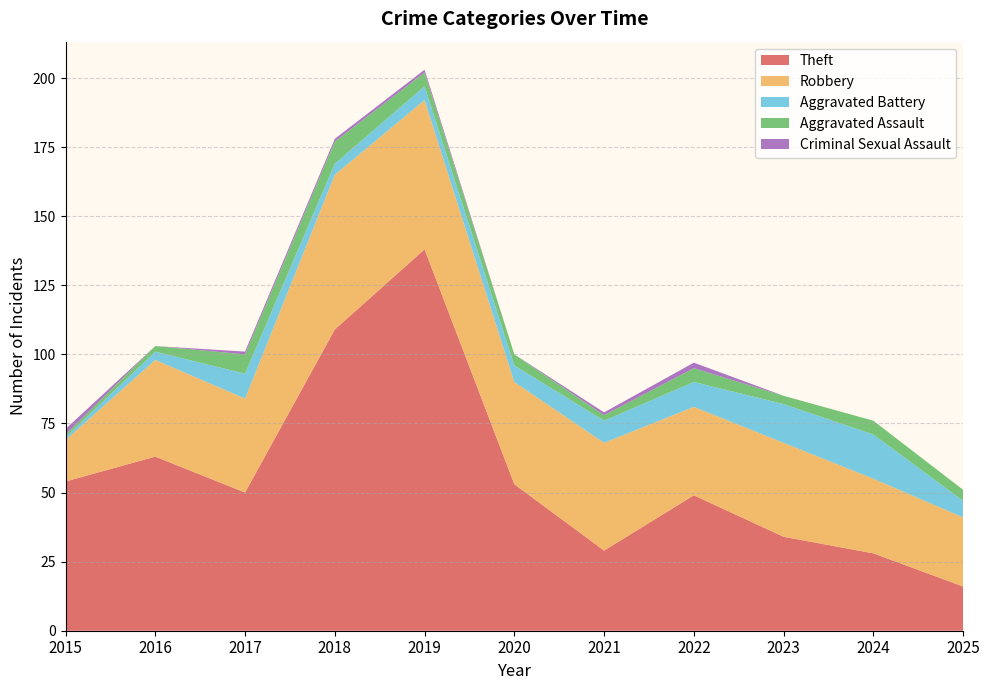

Reading right to left, extract all data points from this chart.

Theft: 2025=16	2024=28	2023=34	2022=49	2021=29	2020=53	2019=138	2018=109	2017=50	2016=63	2015=54
Robbery: 2025=25	2024=27	2023=34	2022=32	2021=39	2020=37	2019=54	2018=56	2017=34	2016=35	2015=15
Aggravated Battery: 2025=6	2024=16	2023=14	2022=9	2021=8	2020=6	2019=5	2018=4	2017=9	2016=3	2015=1
Aggravated Assault: 2025=4	2024=5	2023=3	2022=5	2021=2	2020=4	2019=5	2018=8	2017=7	2016=2	2015=1
Criminal Sexual Assault: 2025=0	2024=0	2023=0	2022=2	2021=1	2020=0	2019=1	2018=1	2017=1	2016=0	2015=2